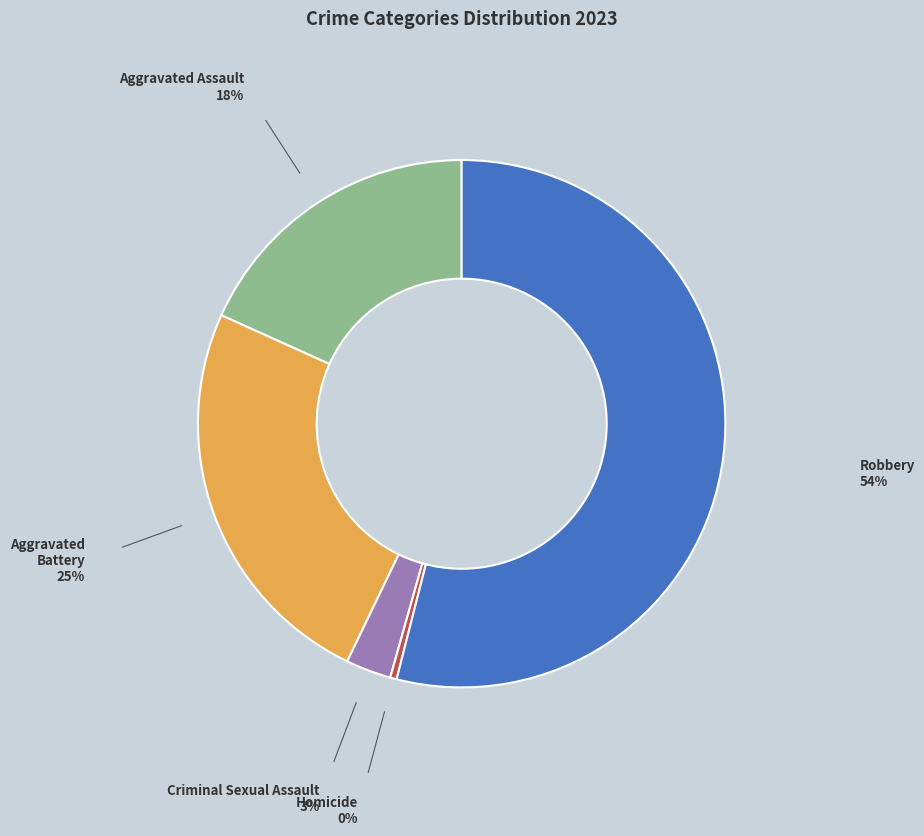

Which slice is the smallest?

Homicide